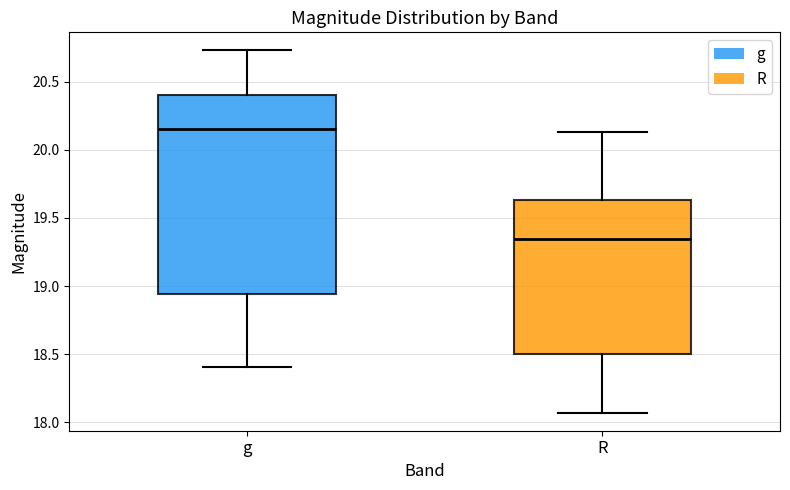

Reading left to right, read every box against the y-axis: the position of its median line, the range the box covers, and the ends of its whiskers. The values are not printed on the chart, so give them approximately, as read against the axis.

g: median 20.15, box 18.95 to 20.40, whiskers 18.40 to 20.75
R: median 19.35, box 18.50 to 19.65, whiskers 18.05 to 20.15